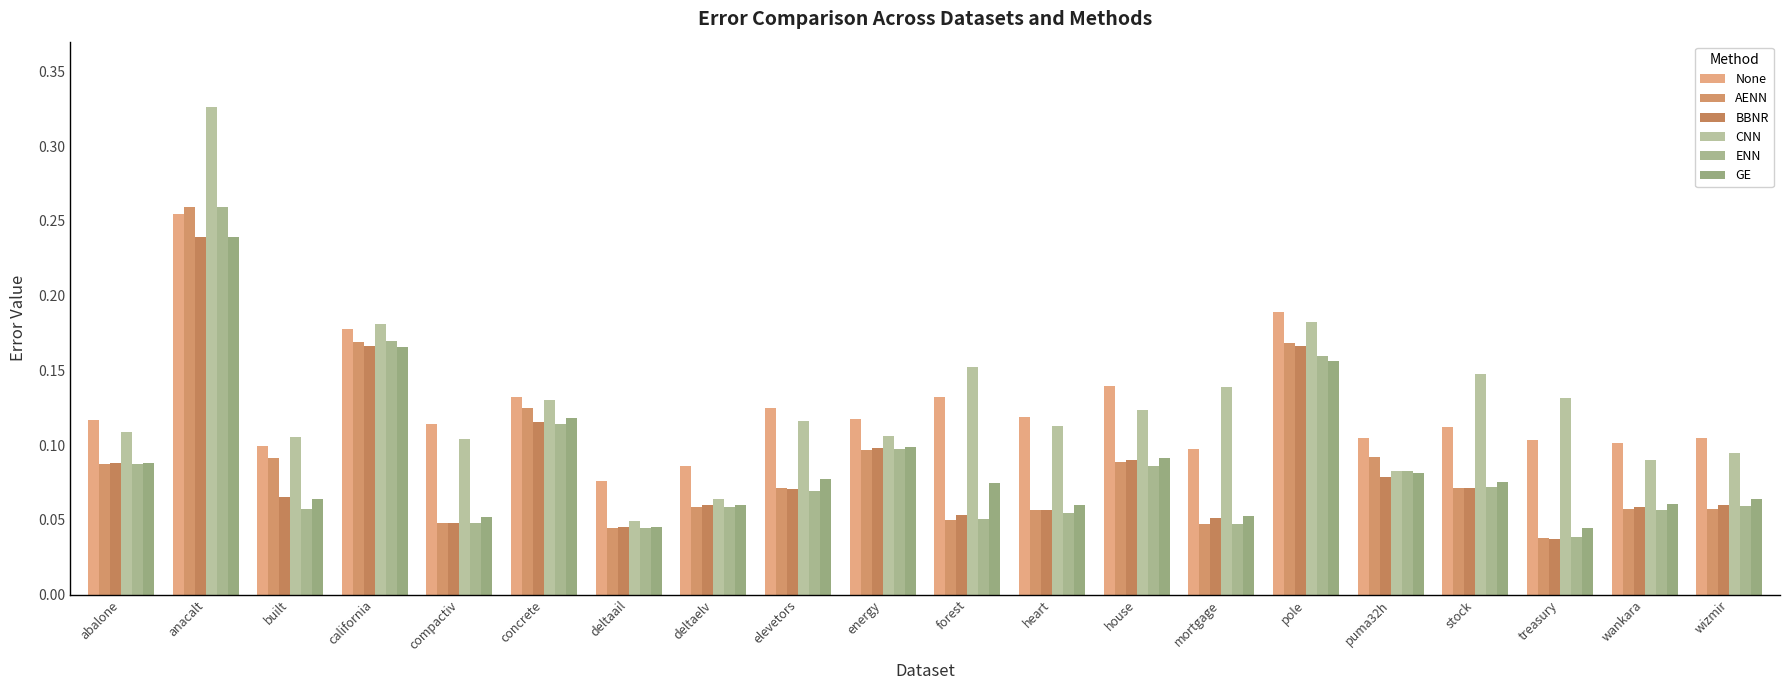

Reading right to left, list all the values displayed in this chart.

None: wizmir=0.1	wankara=0.1	treasury=0.1	stock=0.1	puma32h=0.1	pole=0.2	mortgage=0.1	house=0.1	heart=0.1	forest=0.1	energy=0.1	elevetors=0.1	deltaelv=0.1	deltaail=0.1	concrete=0.1	compactiv=0.1	california=0.2	built=0.1	anacalt=0.3	abalone=0.1
AENN: wizmir=0.1	wankara=0.1	treasury=0.0	stock=0.1	puma32h=0.1	pole=0.2	mortgage=0.0	house=0.1	heart=0.1	forest=0.0	energy=0.1	elevetors=0.1	deltaelv=0.1	deltaail=0.0	concrete=0.1	compactiv=0.0	california=0.2	built=0.1	anacalt=0.3	abalone=0.1
BBNR: wizmir=0.1	wankara=0.1	treasury=0.0	stock=0.1	puma32h=0.1	pole=0.2	mortgage=0.1	house=0.1	heart=0.1	forest=0.1	energy=0.1	elevetors=0.1	deltaelv=0.1	deltaail=0.0	concrete=0.1	compactiv=0.0	california=0.2	built=0.1	anacalt=0.2	abalone=0.1
CNN: wizmir=0.1	wankara=0.1	treasury=0.1	stock=0.1	puma32h=0.1	pole=0.2	mortgage=0.1	house=0.1	heart=0.1	forest=0.2	energy=0.1	elevetors=0.1	deltaelv=0.1	deltaail=0.0	concrete=0.1	compactiv=0.1	california=0.2	built=0.1	anacalt=0.3	abalone=0.1
ENN: wizmir=0.1	wankara=0.1	treasury=0.0	stock=0.1	puma32h=0.1	pole=0.2	mortgage=0.0	house=0.1	heart=0.1	forest=0.1	energy=0.1	elevetors=0.1	deltaelv=0.1	deltaail=0.0	concrete=0.1	compactiv=0.0	california=0.2	built=0.1	anacalt=0.3	abalone=0.1
GE: wizmir=0.1	wankara=0.1	treasury=0.0	stock=0.1	puma32h=0.1	pole=0.2	mortgage=0.1	house=0.1	heart=0.1	forest=0.1	energy=0.1	elevetors=0.1	deltaelv=0.1	deltaail=0.0	concrete=0.1	compactiv=0.1	california=0.2	built=0.1	anacalt=0.2	abalone=0.1